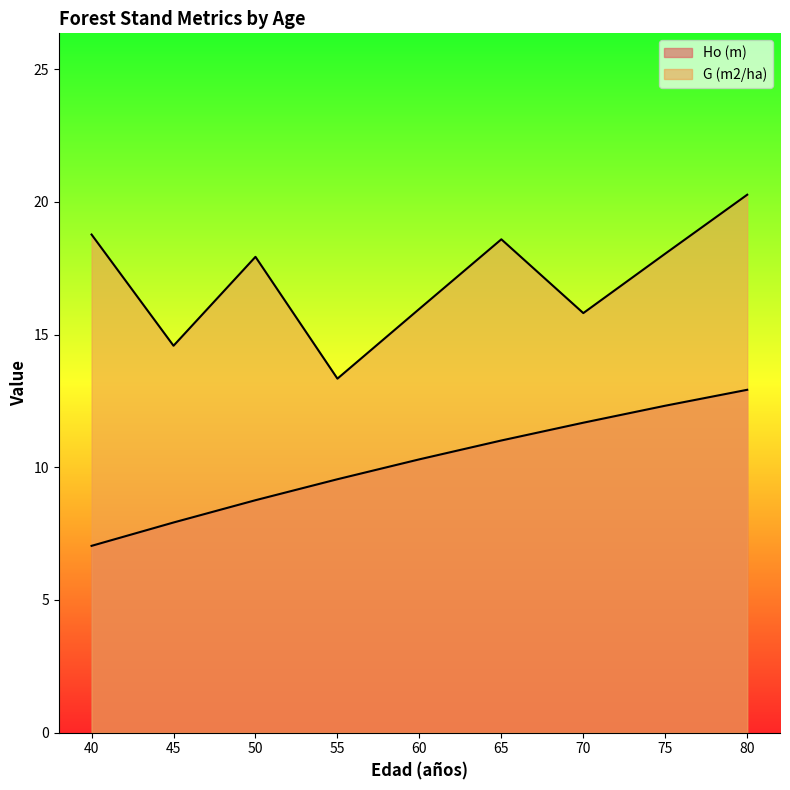

At which category is the sum across all series the highest?

80